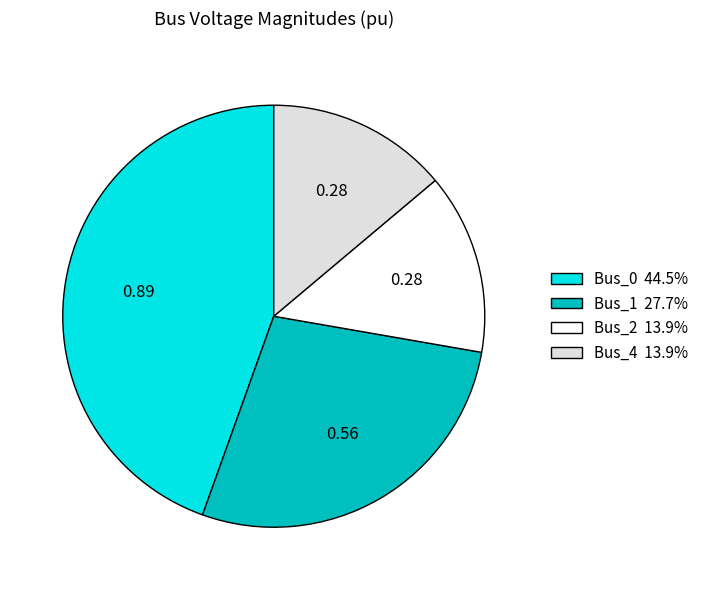

Combined, do Bus_1 27.7% and Bus_0 44.5% account for over 50%?

Yes